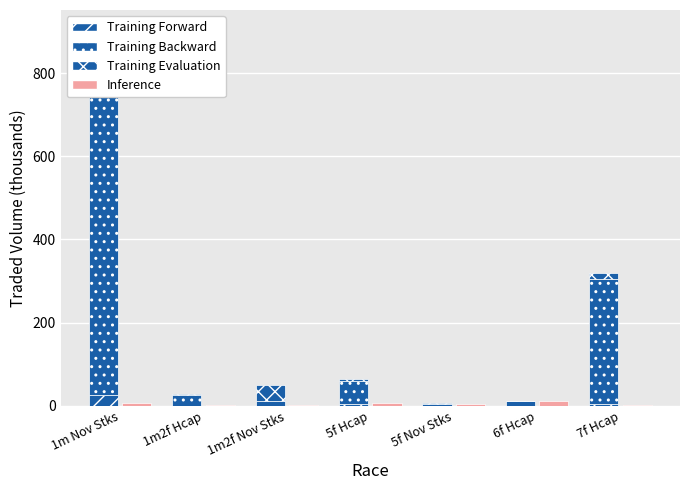

What is the difference between the maximum and minimum values in the Training Evaluation series?

83.3